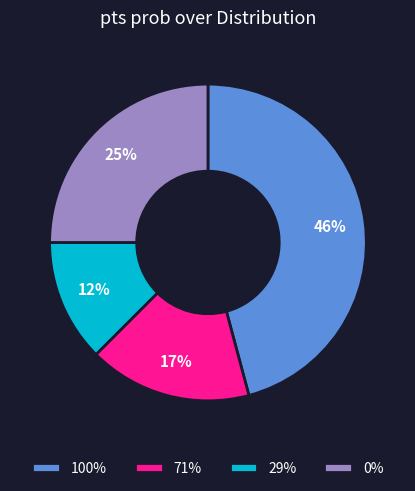

What is the ratio of the value at 29% to the value at 100%?

0.3